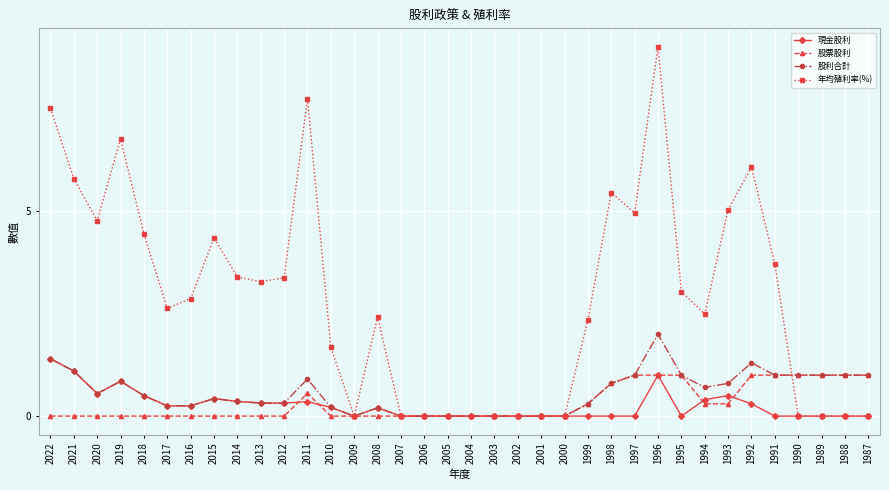

Rank the series by their maximum value, from lowest to highest.

股票股利, 現金股利, 股利合計, 年均殖利率(%)